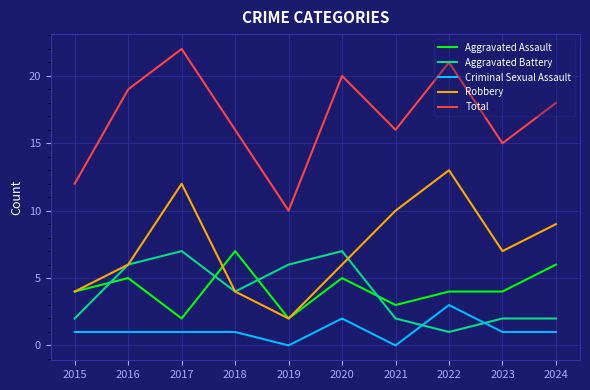

How many categories are shown in the chart?

10